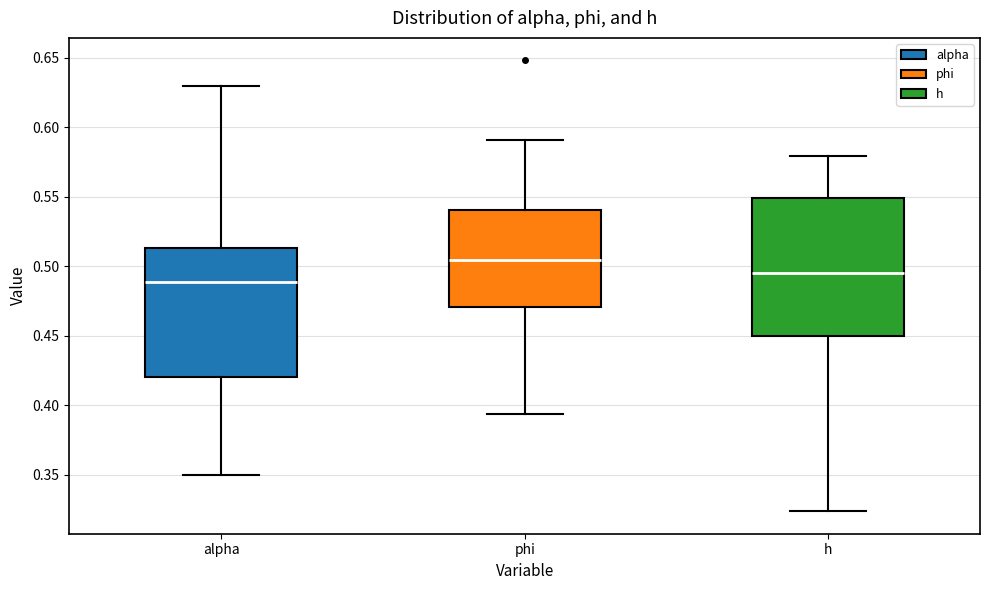

Reading left to right, read every box against the y-axis: the position of its median line, the range the box covers, and the ends of its whiskers. The values are not printed on the chart, so give them approximately, as read against the axis.

alpha: median 0.490, box 0.420 to 0.515, whiskers 0.350 to 0.630
phi: median 0.505, box 0.470 to 0.540, whiskers 0.395 to 0.590
h: median 0.495, box 0.450 to 0.550, whiskers 0.325 to 0.580